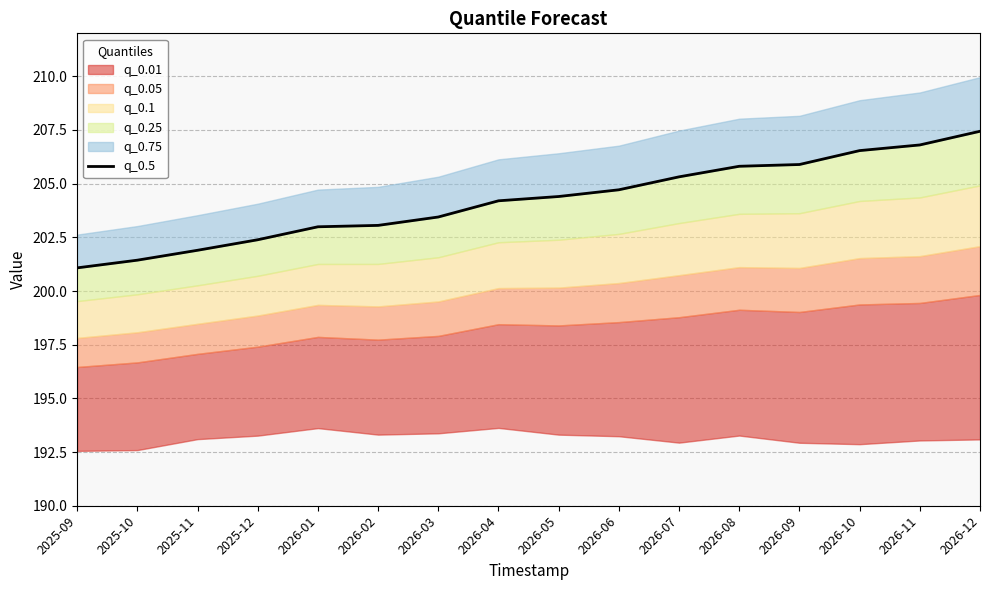

Approximately how many times larger is the value at 2026-04 compared to 2025-10?

1.0